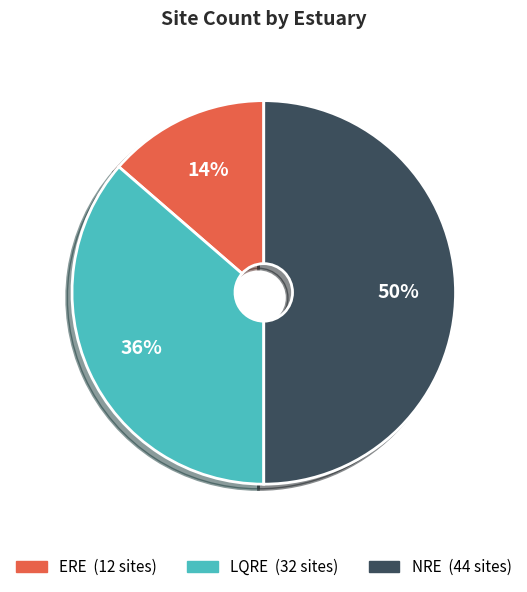

Is ERE the majority of the pie?

No